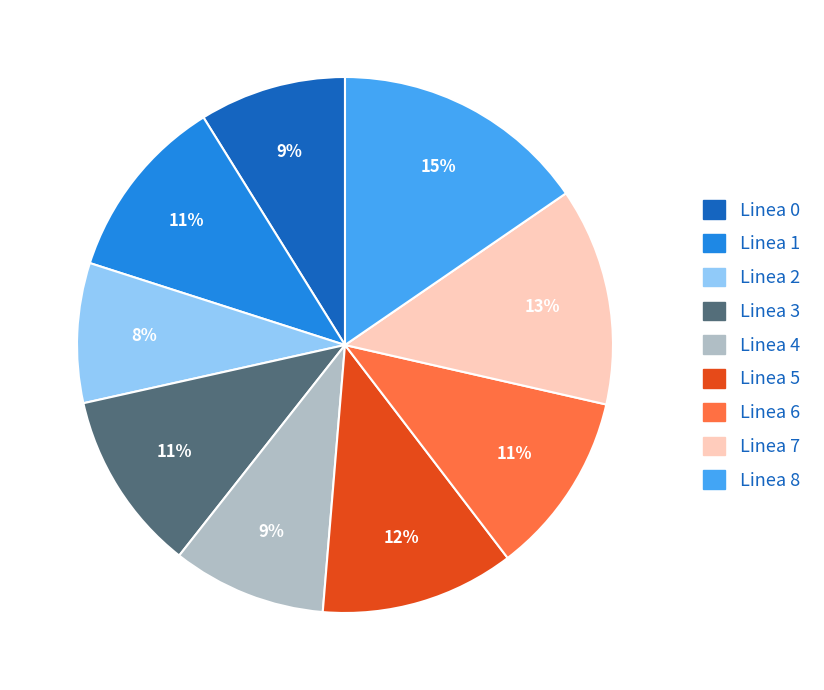

To the nearest percent, what portion does Linea 1 represent?

11%